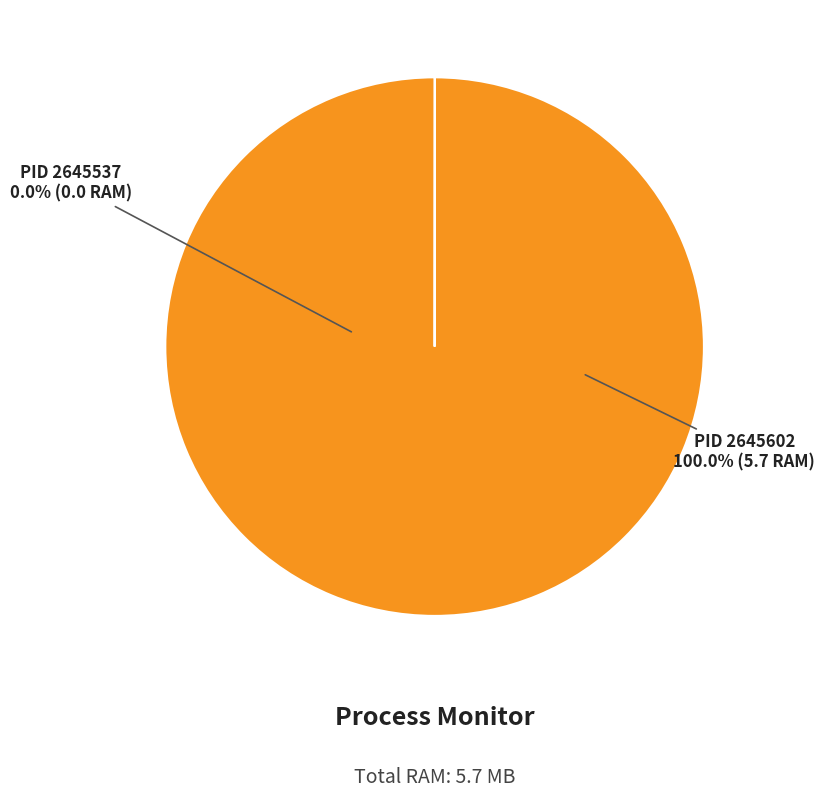

How many slices are in this pie chart?

2